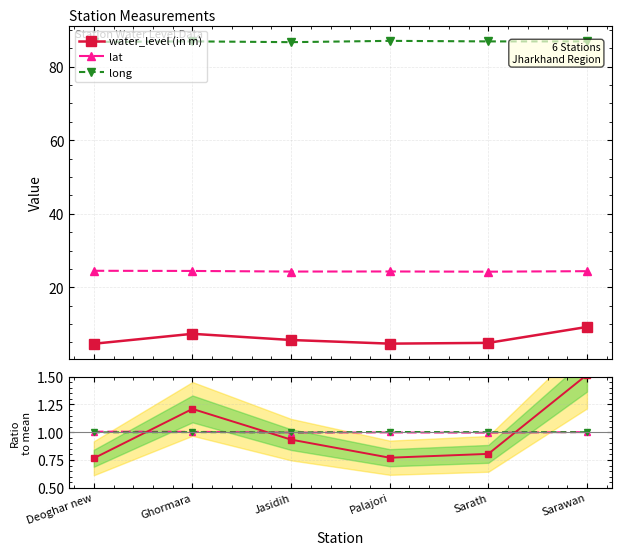

At which label is water_level (in m) closest to 6?

Jasidih